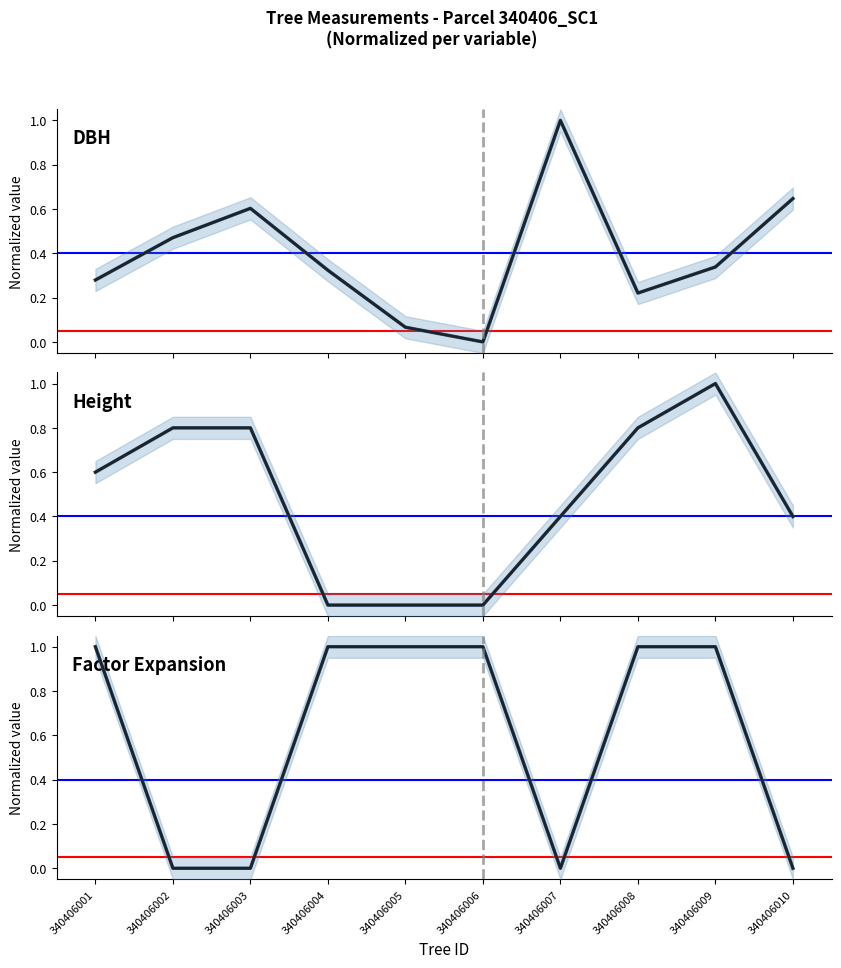

What is the approximate value of h_black at 340406009?

1.0